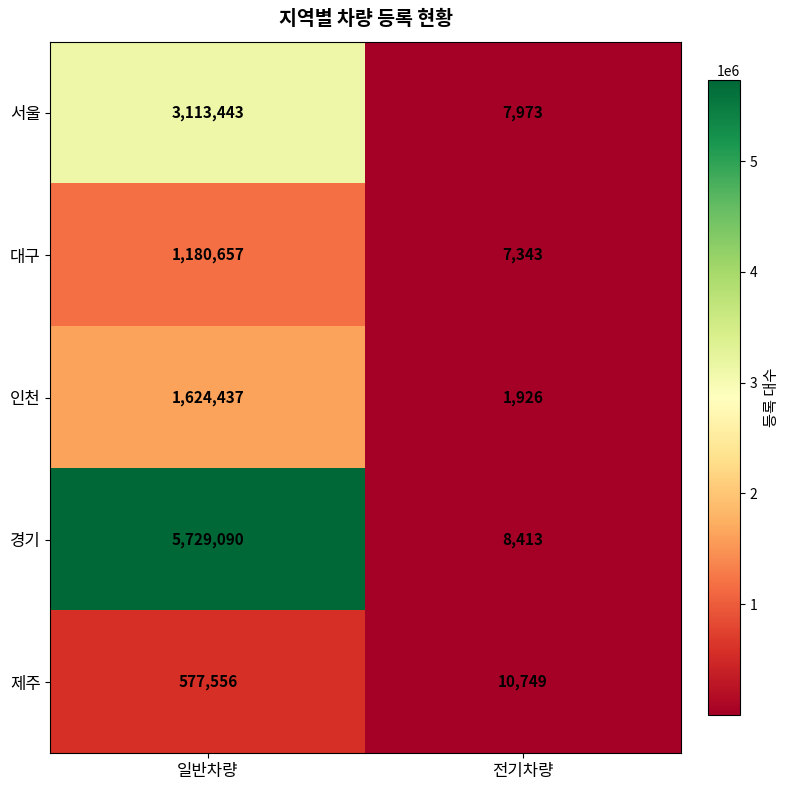

What is the approximate value of 서울 at 전기차량?

7973